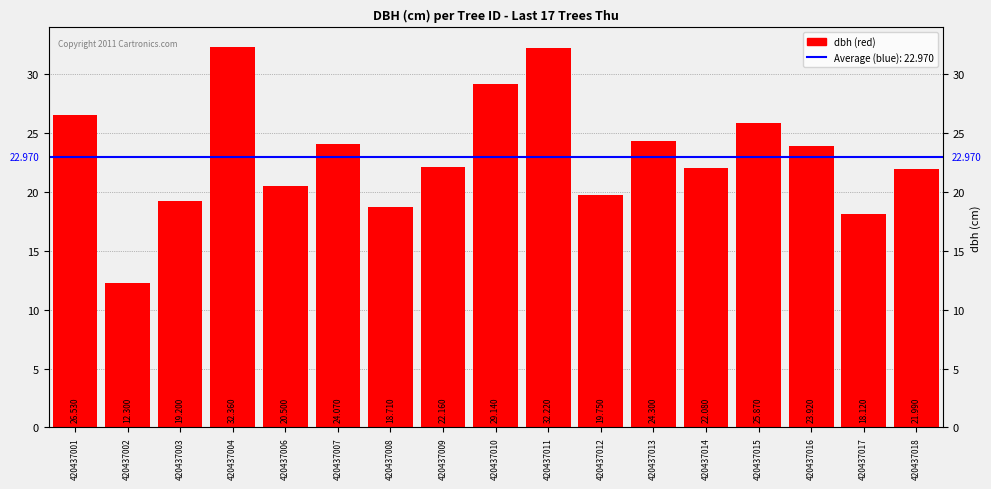

Reading left to right, extract all data points from this chart.

26.5	12.3	19.2	32.4	20.5	24.1	18.7	22.2	29.1	32.2	19.8	24.3	22.1	25.9	23.9	18.1	22.0